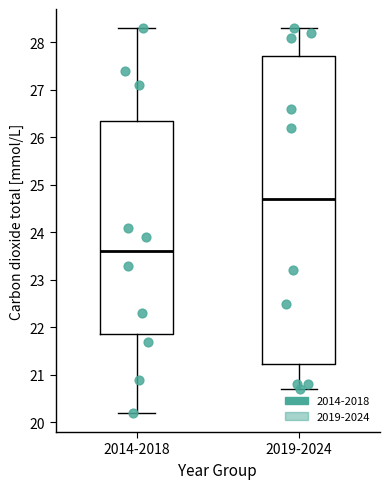

Which box has the lowest median line?

2014-2018